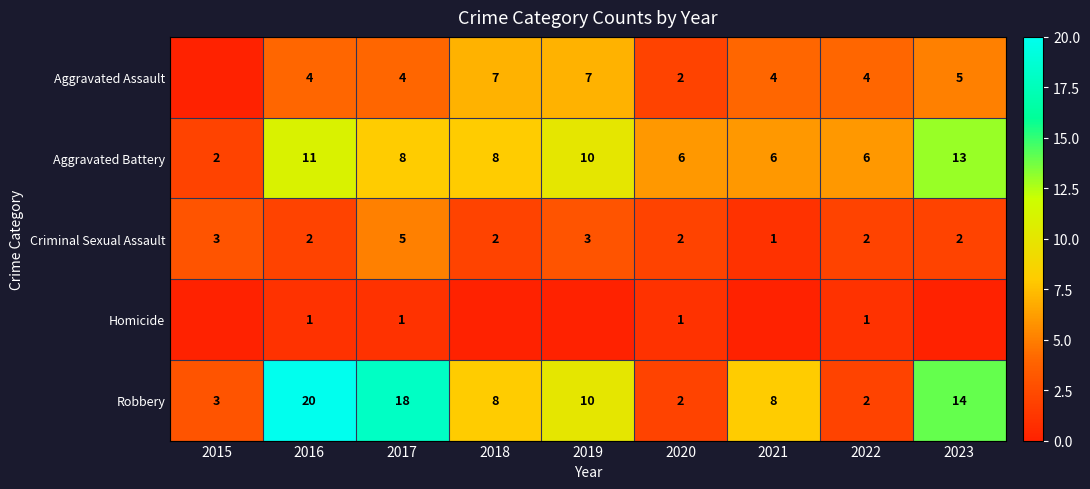

What is the maximum value shown in the chart?

20